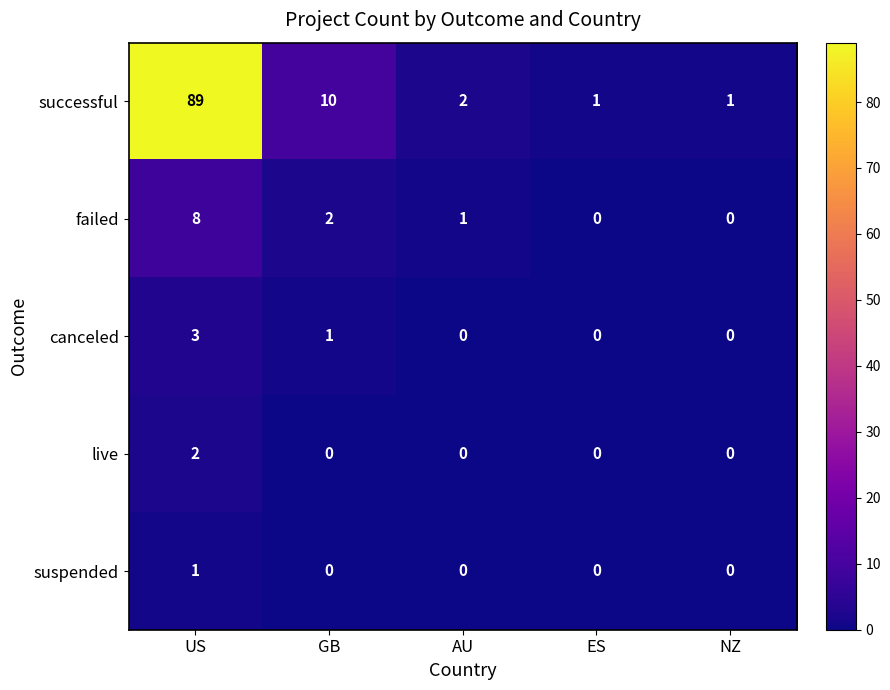

At which label is successful closest to 45?

GB